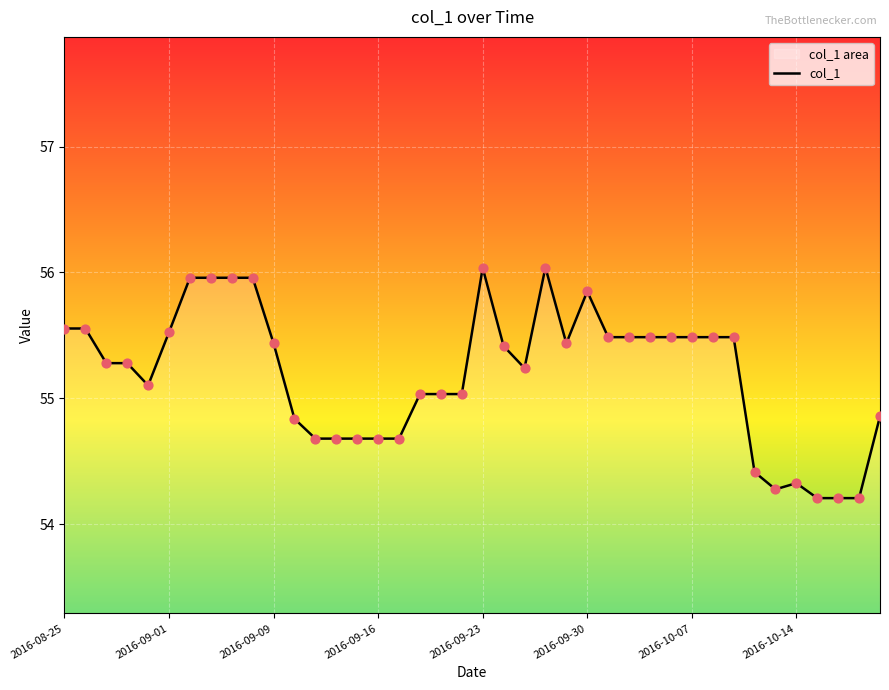

What is the change in value from 12 to 32?

+0.8